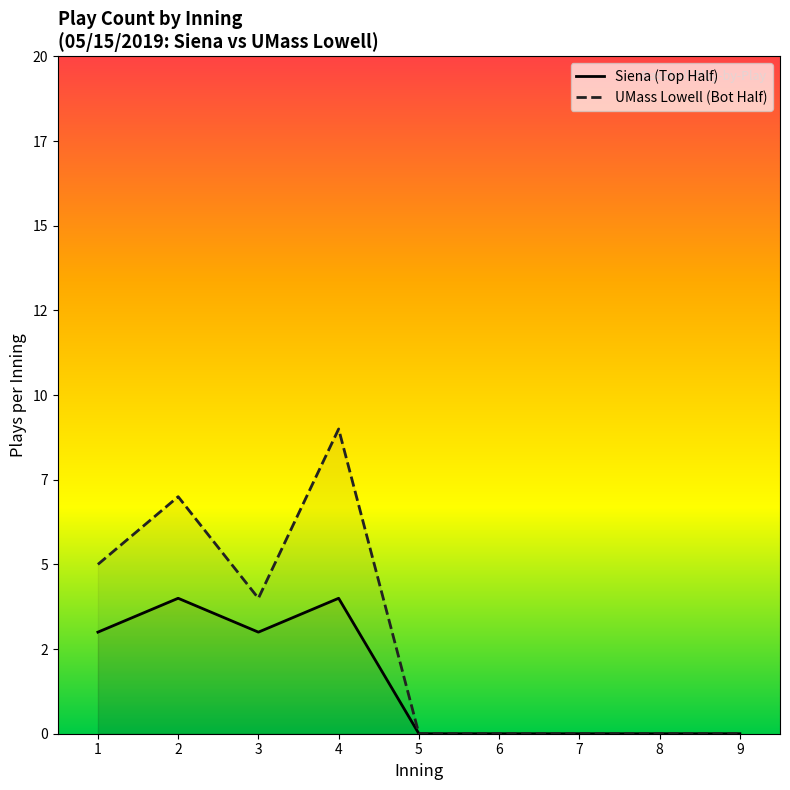

At which label is Siena (Top Half) closest to 2?

1